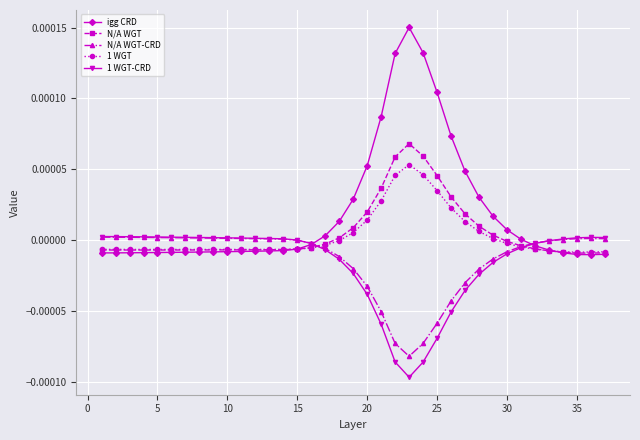

Which series has the widest spread of values?

igg CRD